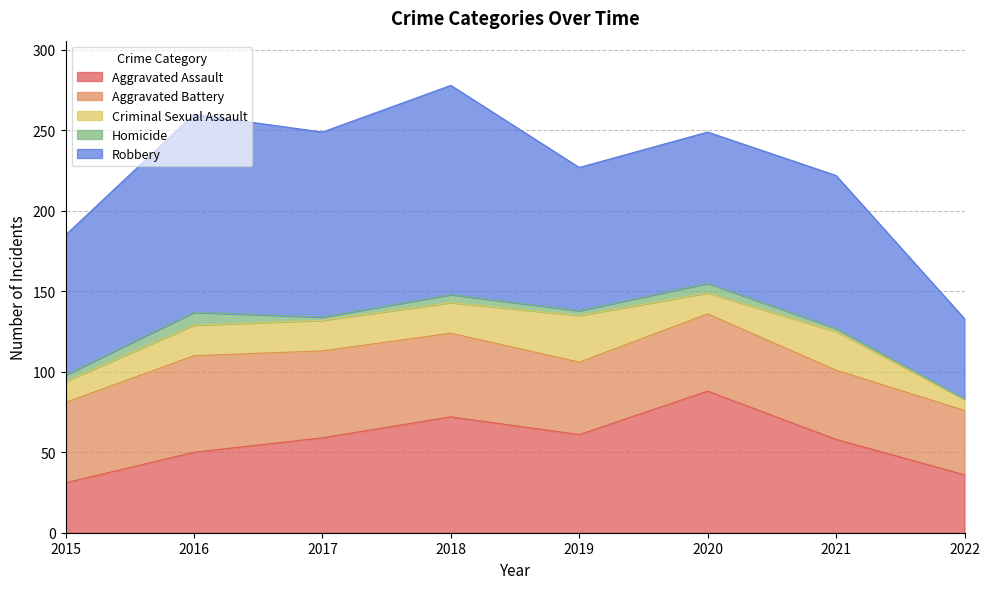

Where is the first local minimum for Aggravated Battery?

2019